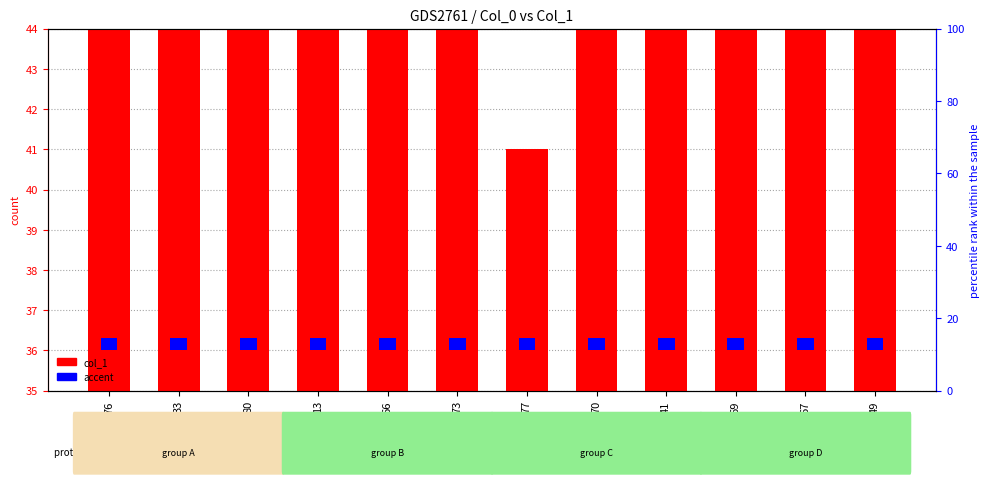

Reading left to right, what are all the values shown in this chart?

col_1: 53.0	56.0	59.0	50.0	47.0	44.0	41.0	74.0	65.0	62.0	68.0	71.0
accent: 0.3	0.3	0.3	0.3	0.3	0.3	0.3	0.3	0.3	0.3	0.3	0.3